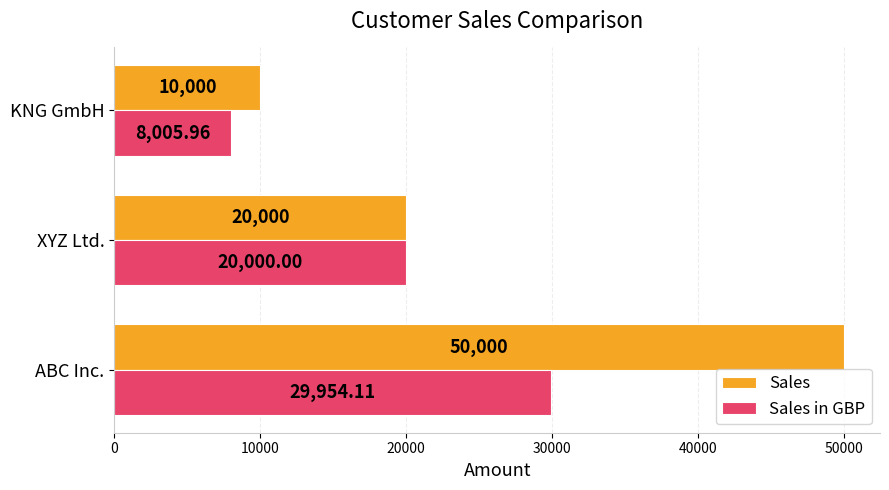

At which category does the chart reach its minimum across all series?

KNG GmbH